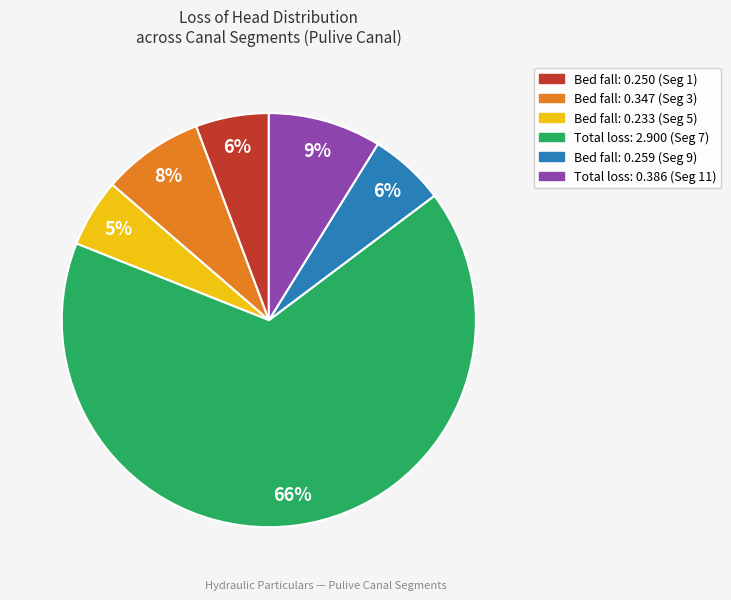

Does any single category account for the majority?

Yes